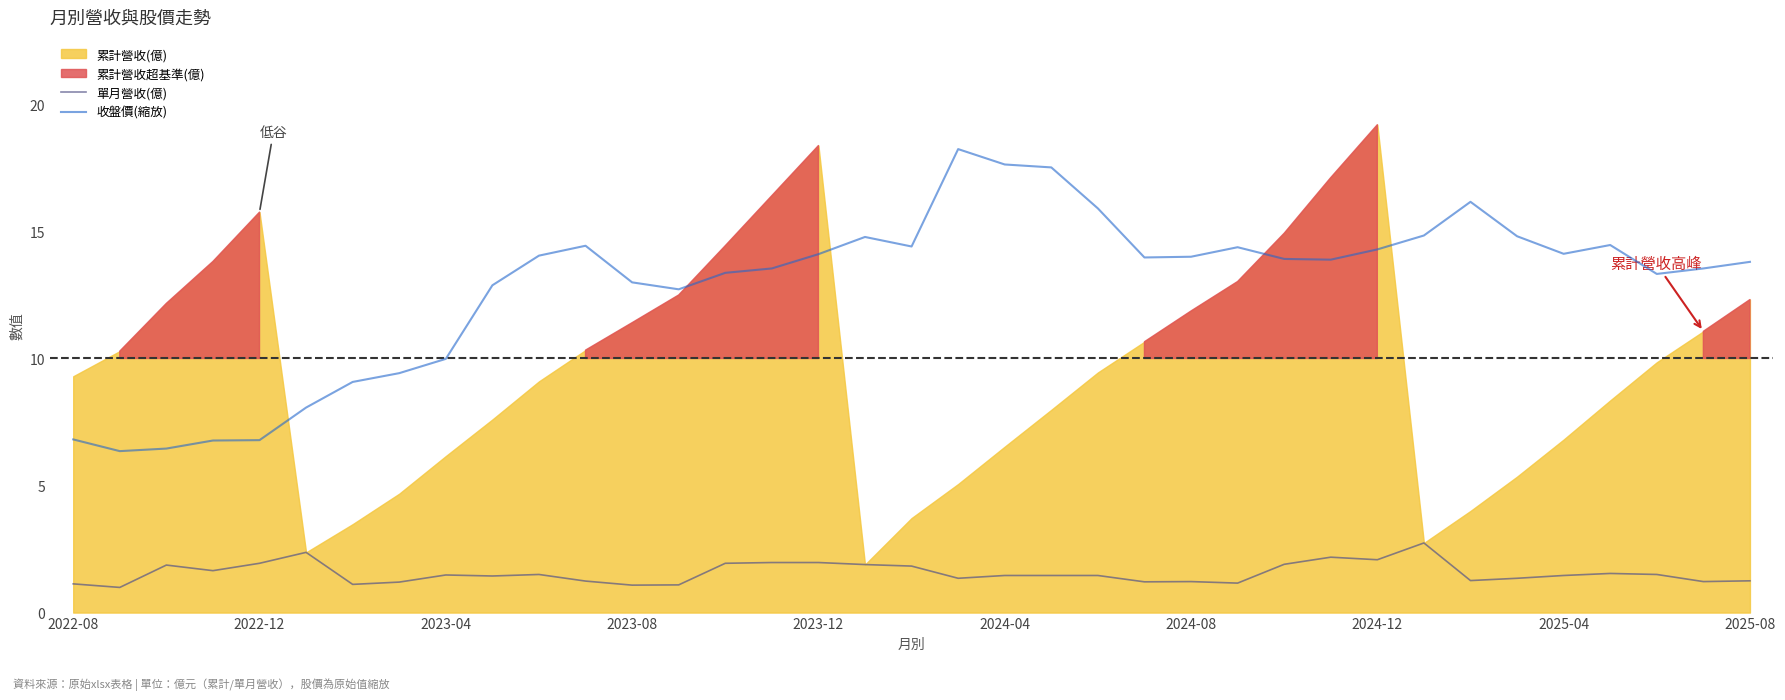

What is the average value of the 單月營收(億) series?

1.6